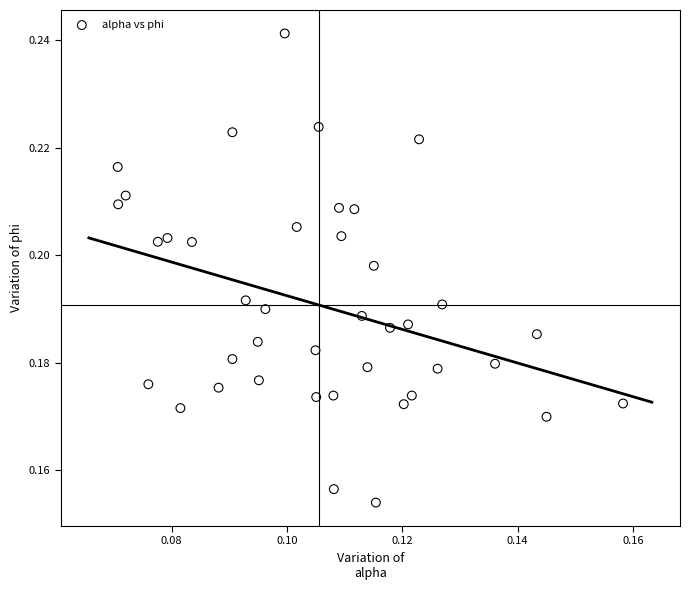

How many points are shown in the scatter plot?

40